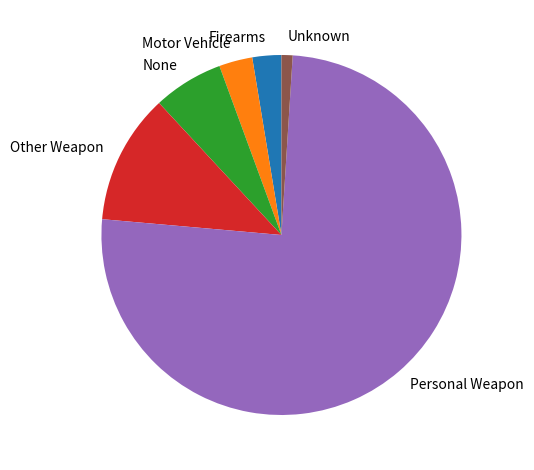

Between Personal Weapon and None, which is larger?

Personal Weapon